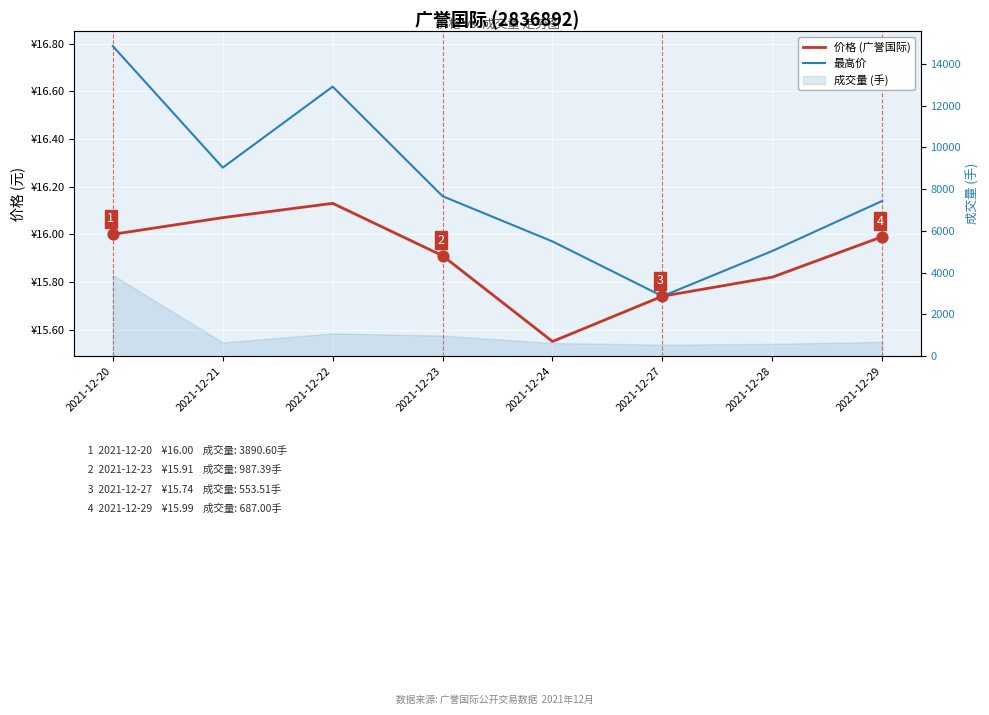

What is the total value across all series at 2021-12-21?

32.4